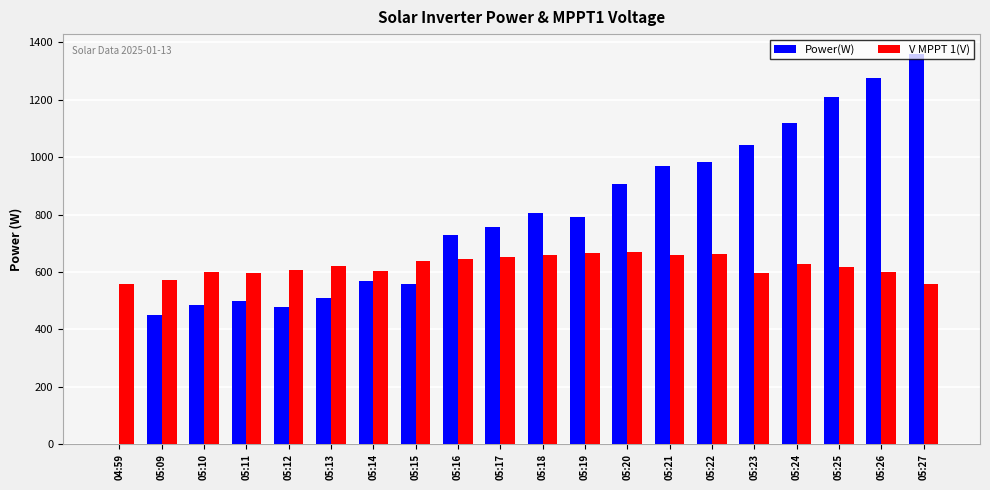

Between 05:09 and 05:15, which series saw the biggest shift?

Power(W)